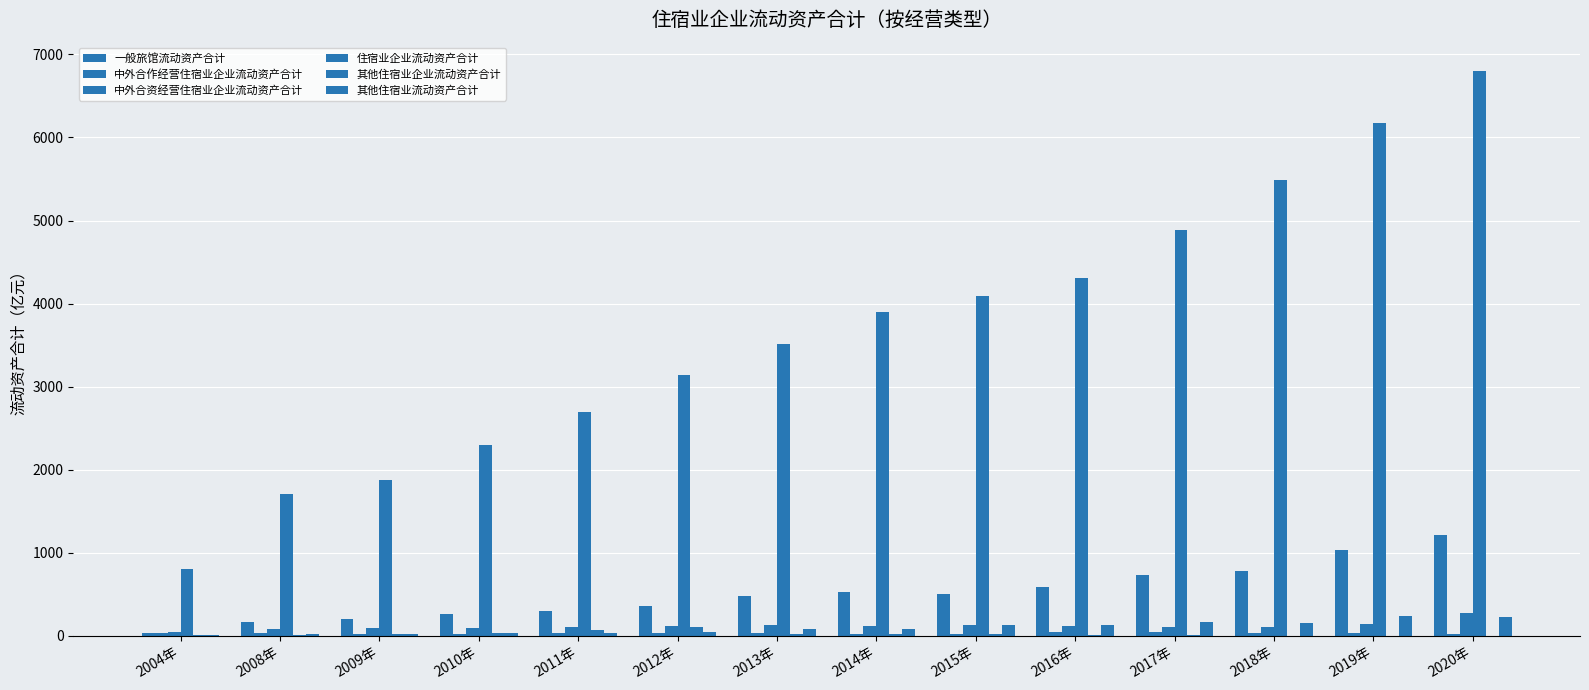

Does the chart contain stacked bars?

No